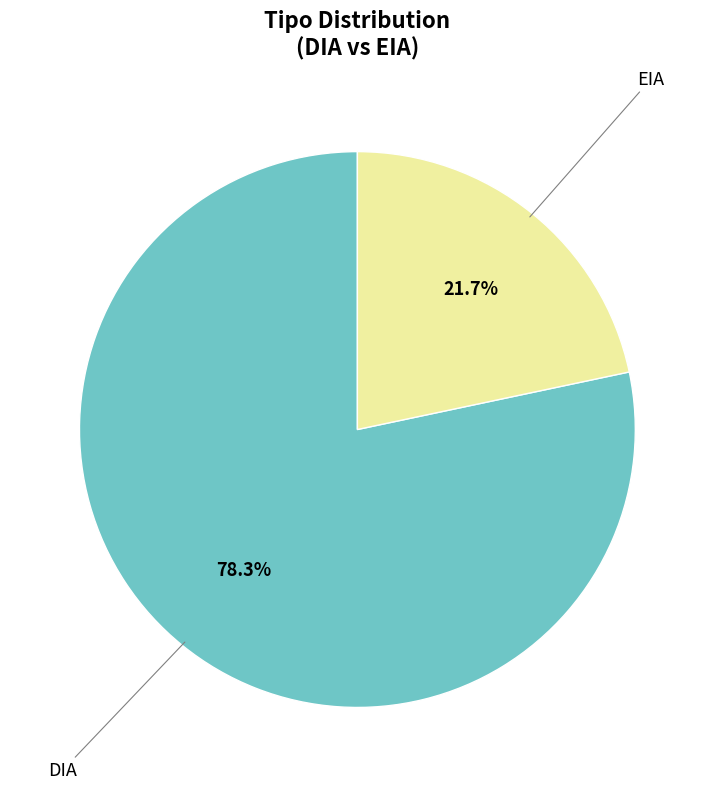

The DIA slice represents 68% of the pie. True or false?

False